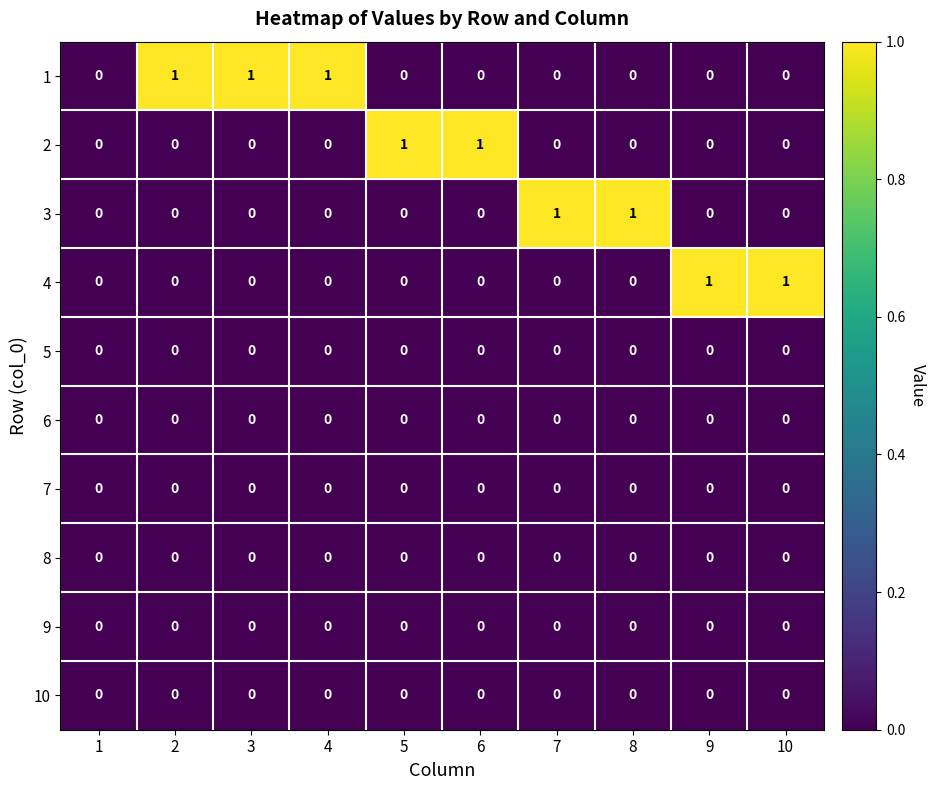

Is the value of 5 at 1 greater than the value of 4 at 10?

No